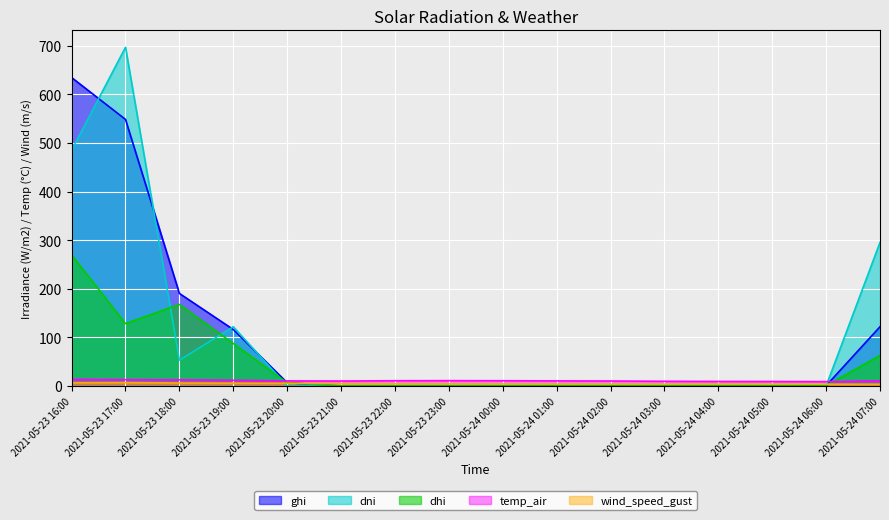

Reading right to left, what are all the values shown in this chart?

ghi: 2021-05-24 07:00=121.8	2021-05-24 06:00=0.6	2021-05-24 05:00=0.0	2021-05-24 04:00=0.0	2021-05-24 03:00=0.0	2021-05-24 02:00=0.0	2021-05-24 01:00=0.0	2021-05-24 00:00=0.0	2021-05-23 23:00=0.0	2021-05-23 22:00=0.0	2021-05-23 21:00=0.0	2021-05-23 20:00=6.7	2021-05-23 19:00=116.2	2021-05-23 18:00=190.3	2021-05-23 17:00=548.3	2021-05-23 16:00=634.4
dni: 2021-05-24 07:00=295.3	2021-05-24 06:00=0.0	2021-05-24 05:00=0.0	2021-05-24 04:00=0.0	2021-05-24 03:00=0.0	2021-05-24 02:00=0.0	2021-05-24 01:00=0.0	2021-05-24 00:00=0.0	2021-05-23 23:00=0.0	2021-05-23 22:00=0.0	2021-05-23 21:00=0.0	2021-05-23 20:00=0.0	2021-05-23 19:00=121.8	2021-05-23 18:00=53.1	2021-05-23 17:00=696.7	2021-05-23 16:00=484.9
dhi: 2021-05-24 07:00=62.8	2021-05-24 06:00=0.6	2021-05-24 05:00=0.0	2021-05-24 04:00=0.0	2021-05-24 03:00=0.0	2021-05-24 02:00=0.0	2021-05-24 01:00=0.0	2021-05-24 00:00=0.0	2021-05-23 23:00=0.0	2021-05-23 22:00=0.0	2021-05-23 21:00=0.0	2021-05-23 20:00=6.7	2021-05-23 19:00=87.4	2021-05-23 18:00=167.7	2021-05-23 17:00=128.3	2021-05-23 16:00=269.5
temp_air: 2021-05-24 07:00=10.6	2021-05-24 06:00=8.9	2021-05-24 05:00=9.2	2021-05-24 04:00=9.3	2021-05-24 03:00=9.6	2021-05-24 02:00=10.2	2021-05-24 01:00=10.4	2021-05-24 00:00=10.8	2021-05-23 23:00=11.0	2021-05-23 22:00=10.8	2021-05-23 21:00=10.2	2021-05-23 20:00=10.4	2021-05-23 19:00=11.7	2021-05-23 18:00=12.7	2021-05-23 17:00=13.0	2021-05-23 16:00=13.7
wind_speed_gust: 2021-05-24 07:00=3.6	2021-05-24 06:00=3.7	2021-05-24 05:00=3.7	2021-05-24 04:00=3.8	2021-05-24 03:00=3.7	2021-05-24 02:00=3.7	2021-05-24 01:00=3.8	2021-05-24 00:00=4.1	2021-05-23 23:00=4.3	2021-05-23 22:00=4.4	2021-05-23 21:00=4.7	2021-05-23 20:00=5.6	2021-05-23 19:00=5.7	2021-05-23 18:00=6.1	2021-05-23 17:00=6.9	2021-05-23 16:00=6.7